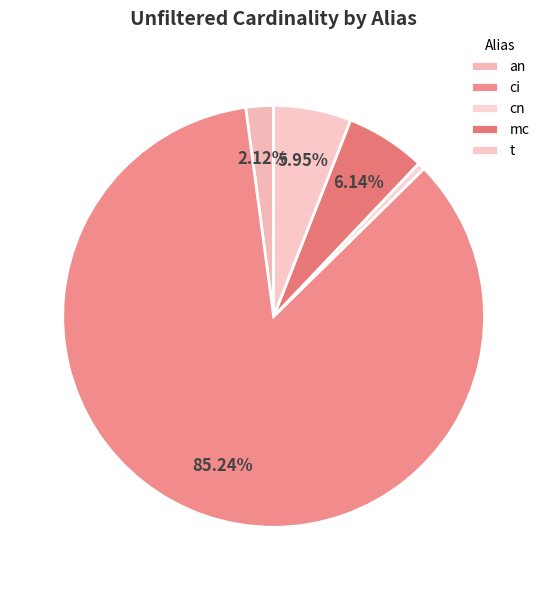

Which has a higher value, t or mc?

mc